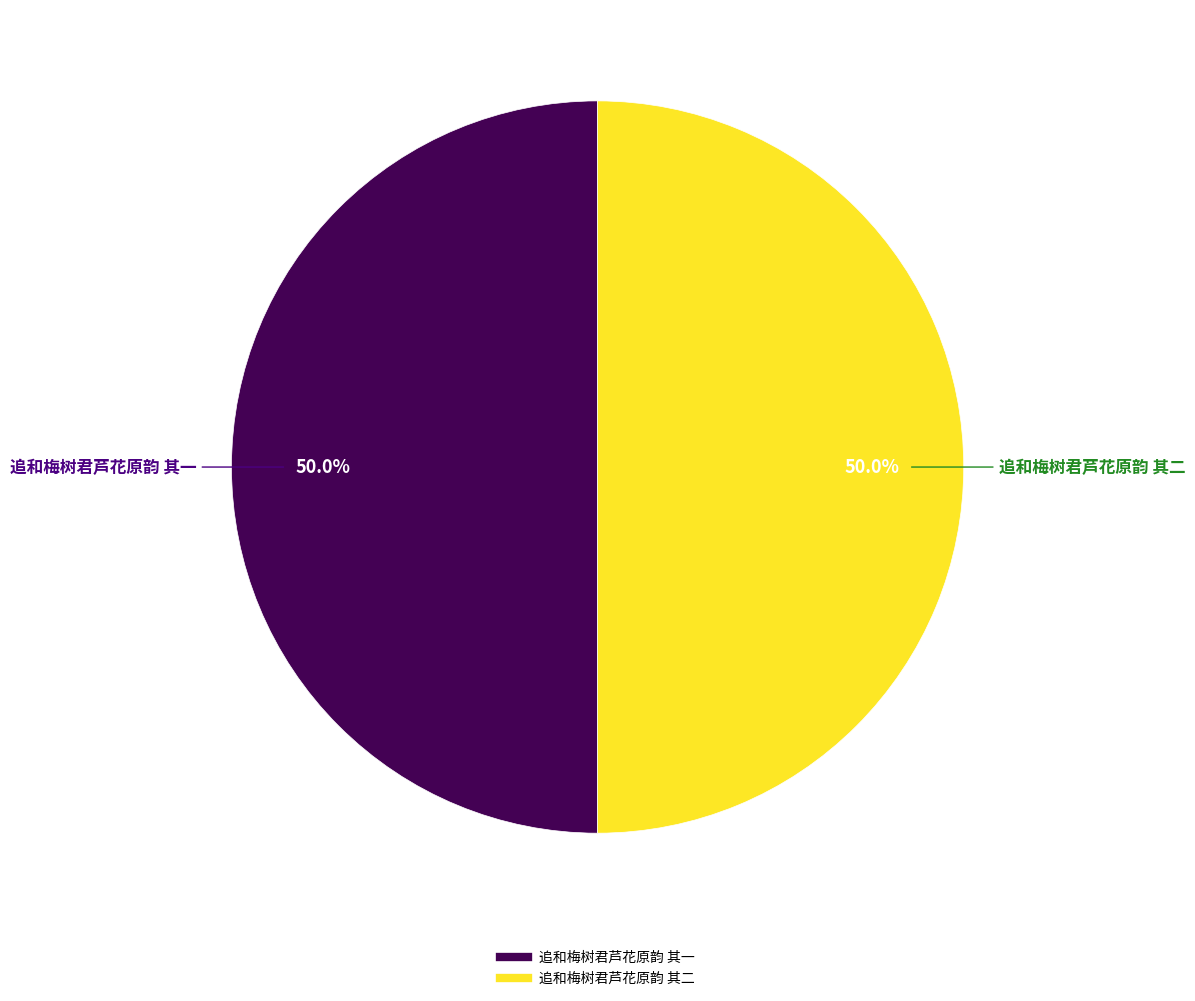

What percentage is NOT represented by 追和梅树君芦花原韵 其一?

50.0%